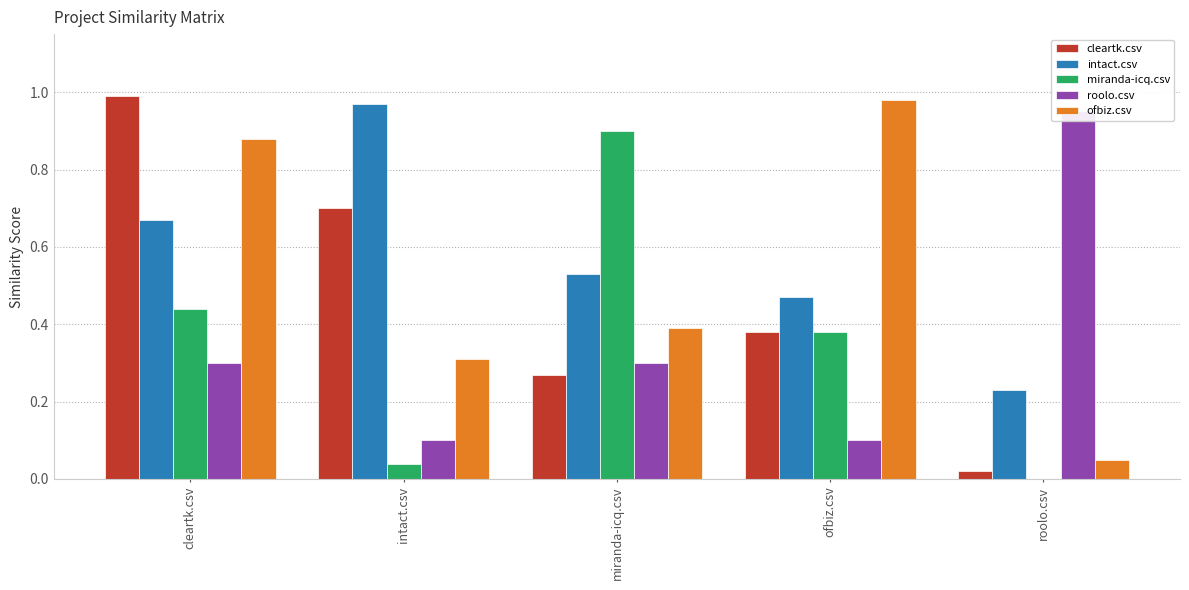

What is the difference between the cleartk.csv values at intact.csv and ofbiz.csv?

0.3